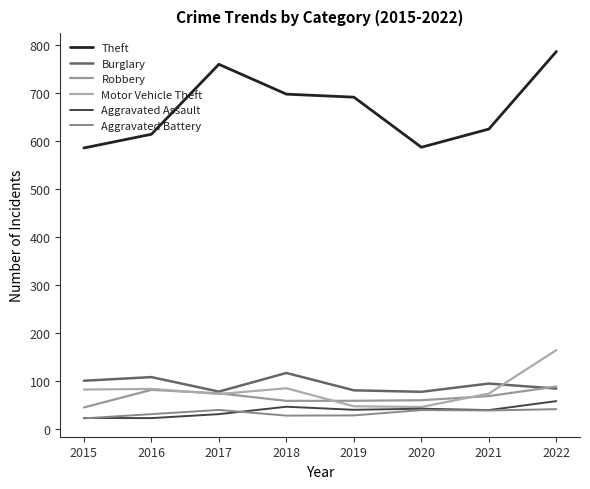

What are all the series names shown in the legend?

Theft, Burglary, Robbery, Motor Vehicle Theft, Aggravated Assault, Aggravated Battery